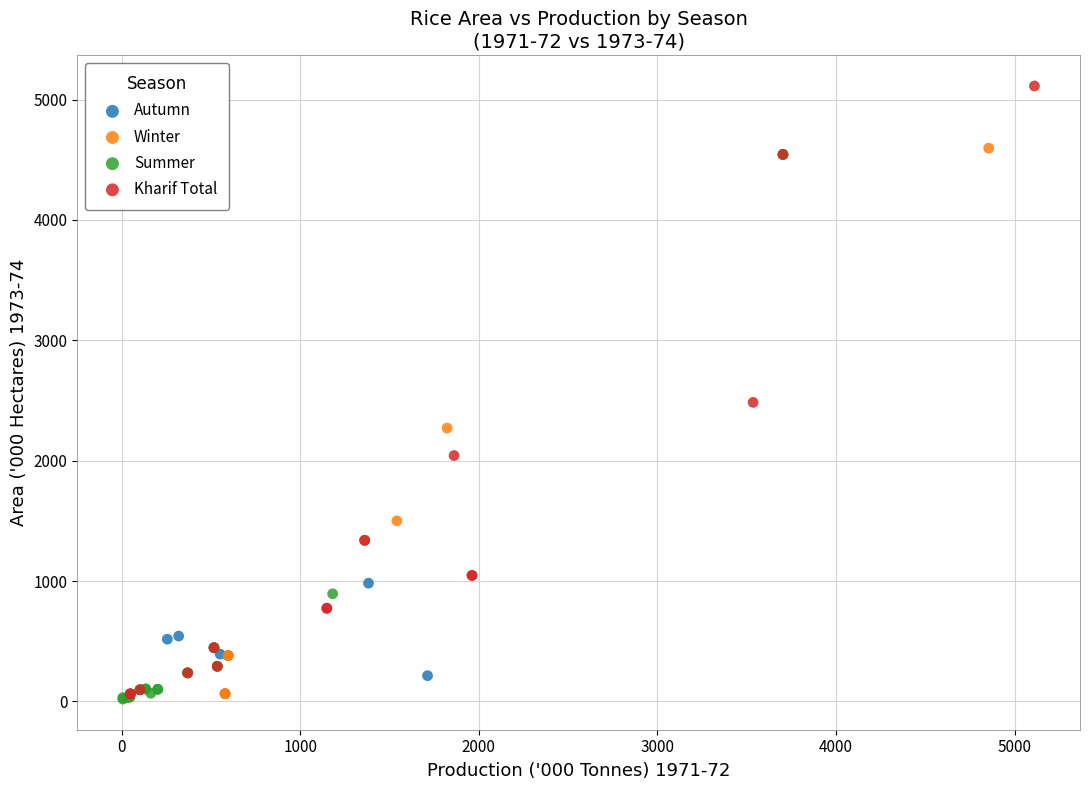

Which series reaches the maximum Y coordinate?

Kharif Total